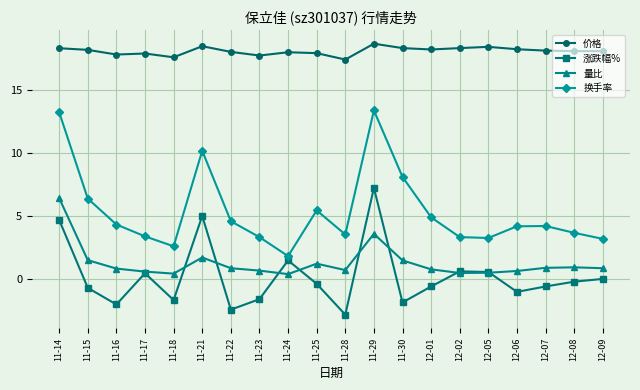

What is the label of the 9th point from the right?

11-29